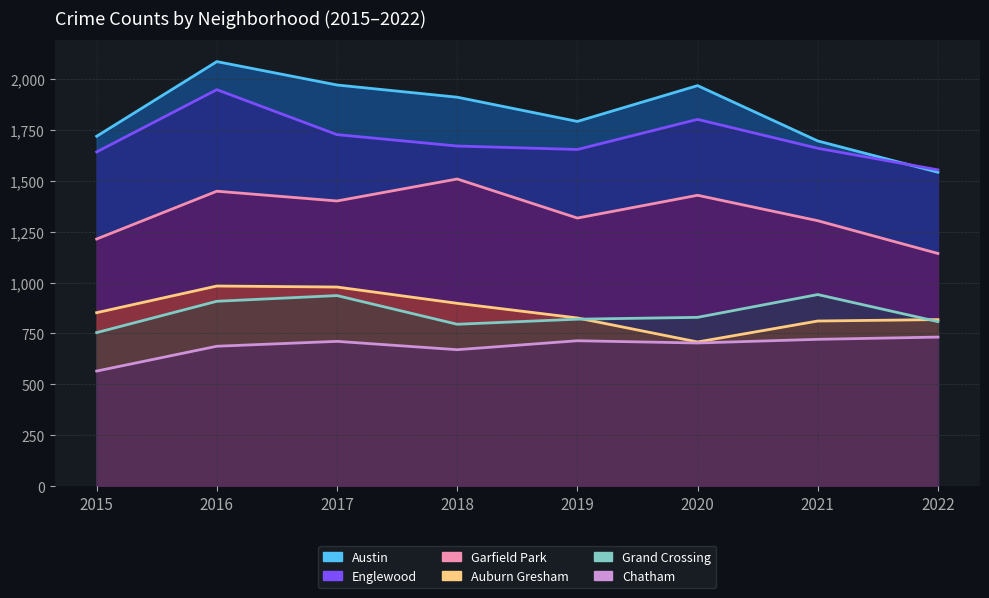

Does the chart have visible grid lines?

Yes